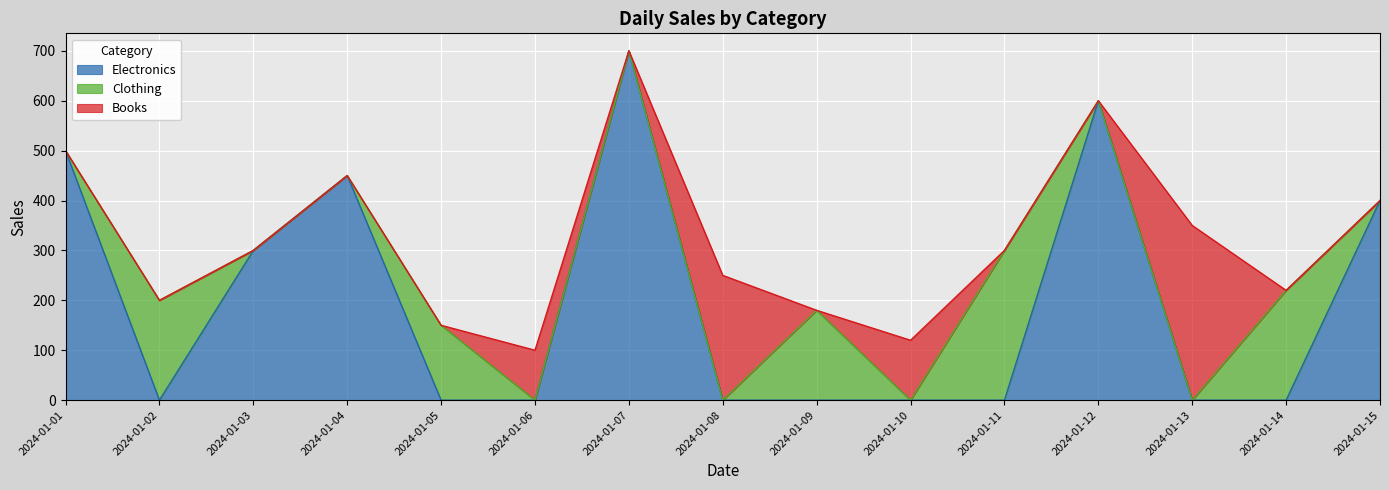

At which category is the sum across all series the highest?

2024-01-07